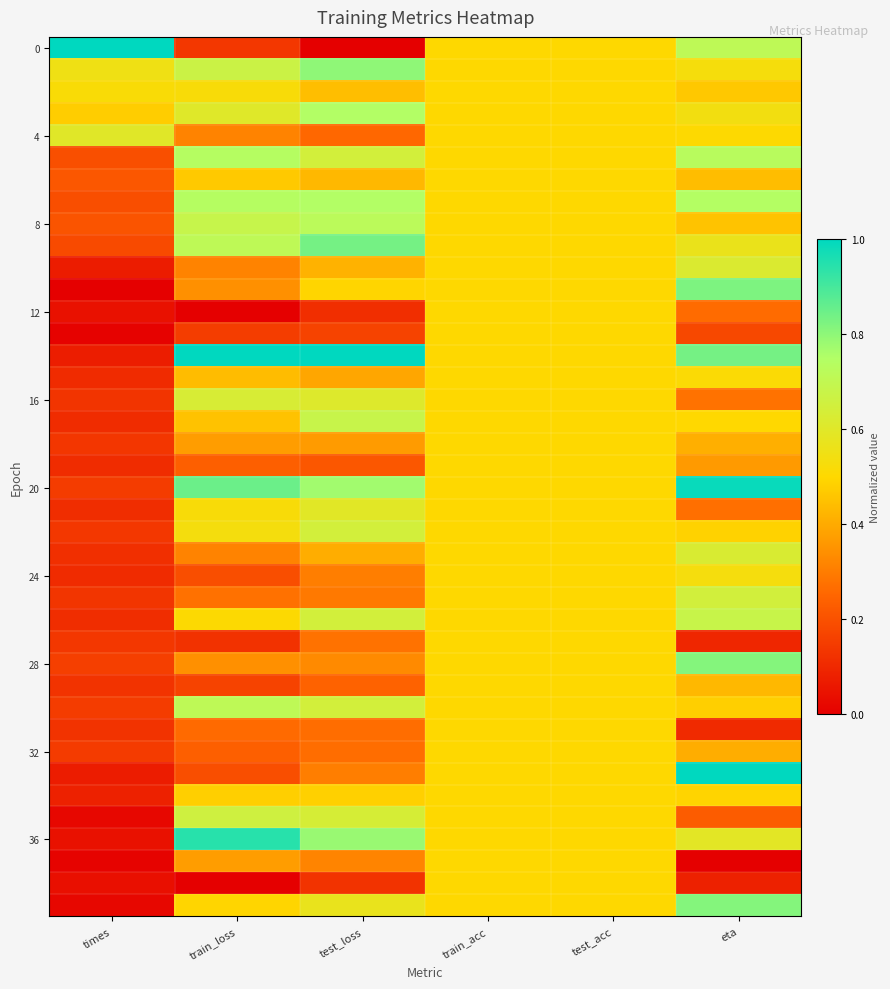

At how many categories does at least one series exceed 0?

6